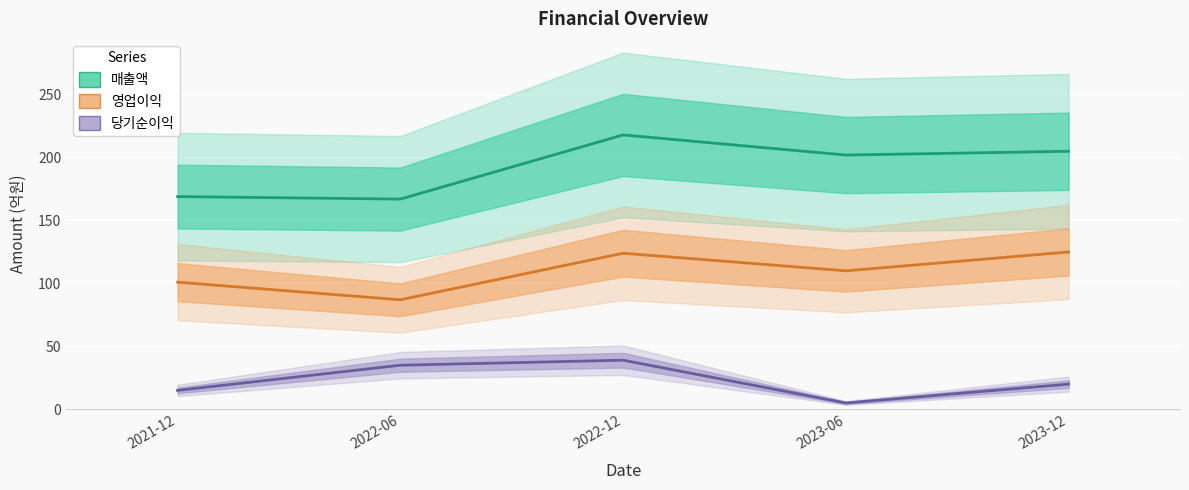

What is the spread (max minus min) of values at 2022-06?

132